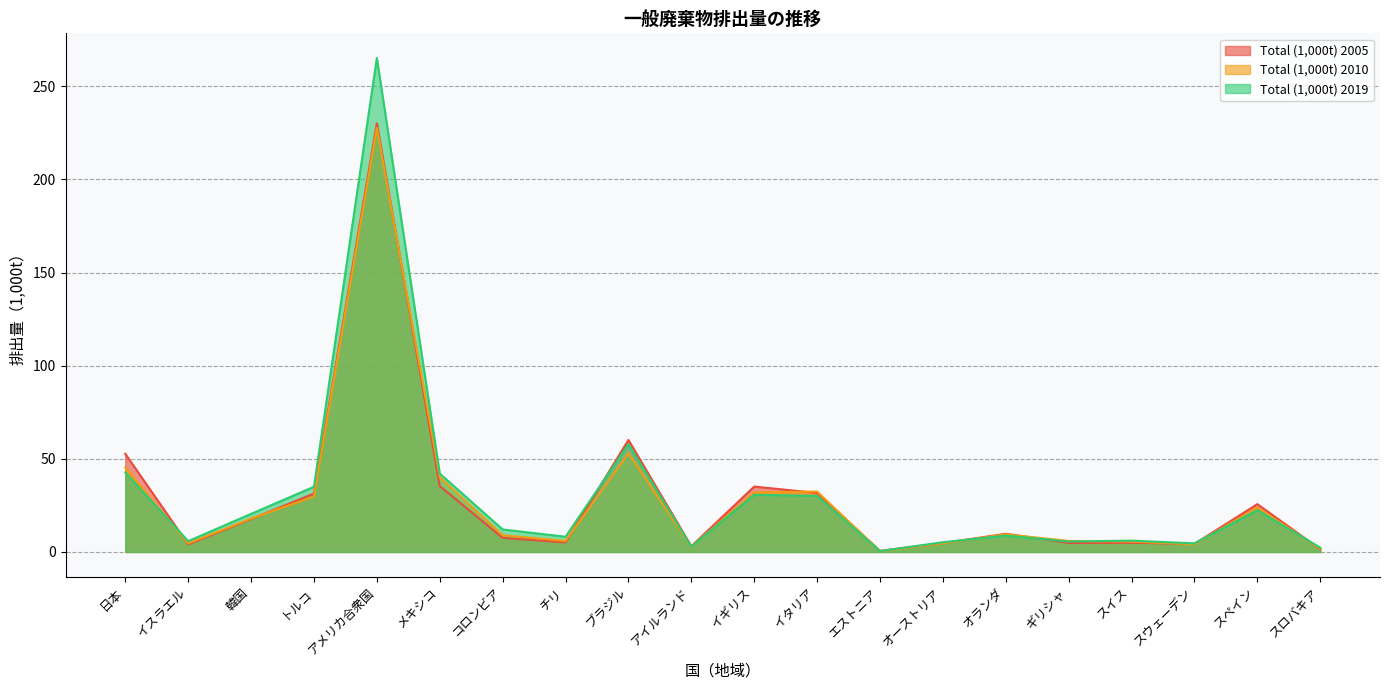

Which has a higher value, オーストリア or エストニア?

オーストリア